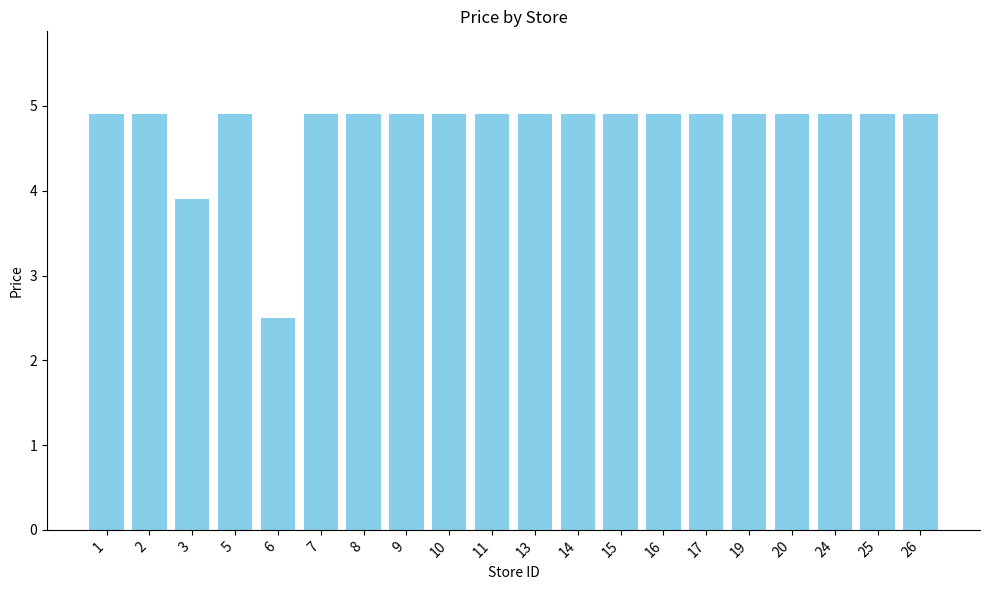

The chart shows a value of 6.4 at 24. True or false?

False